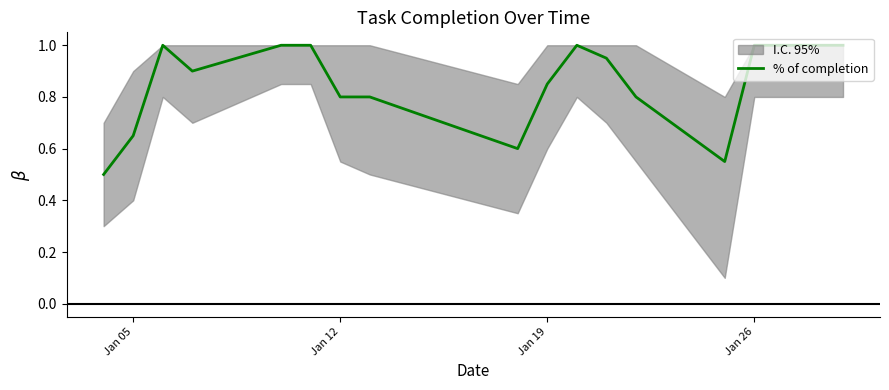

The chart shows a value of 0.4 at 15. True or false?

False